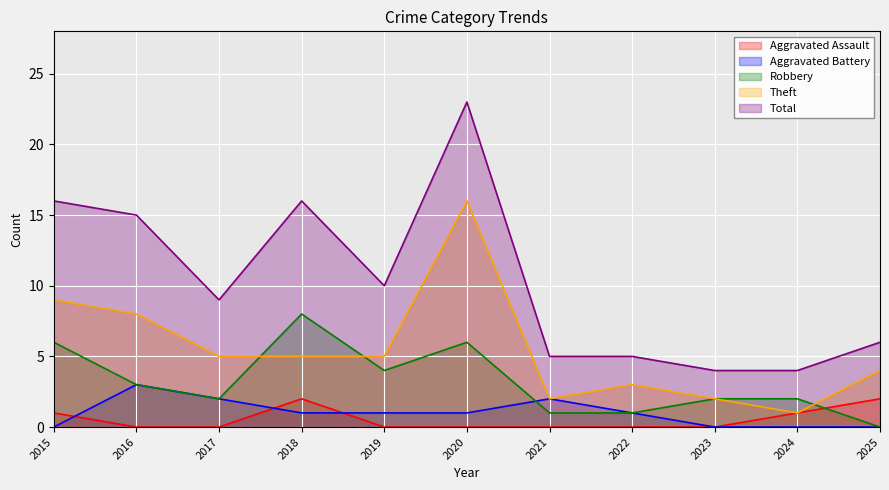

At which category does Robbery reach its first local valley?

2017